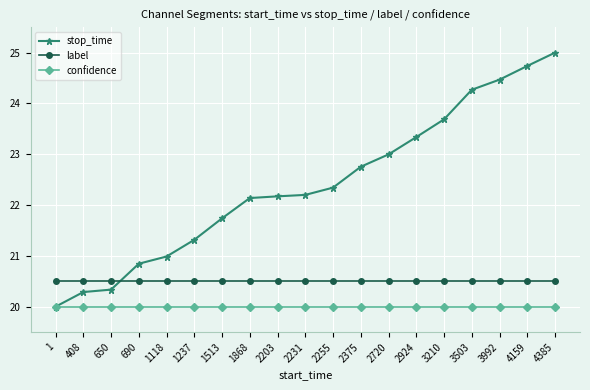

At 2255, list the series in order from largest to smallest.

stop_time, label, confidence